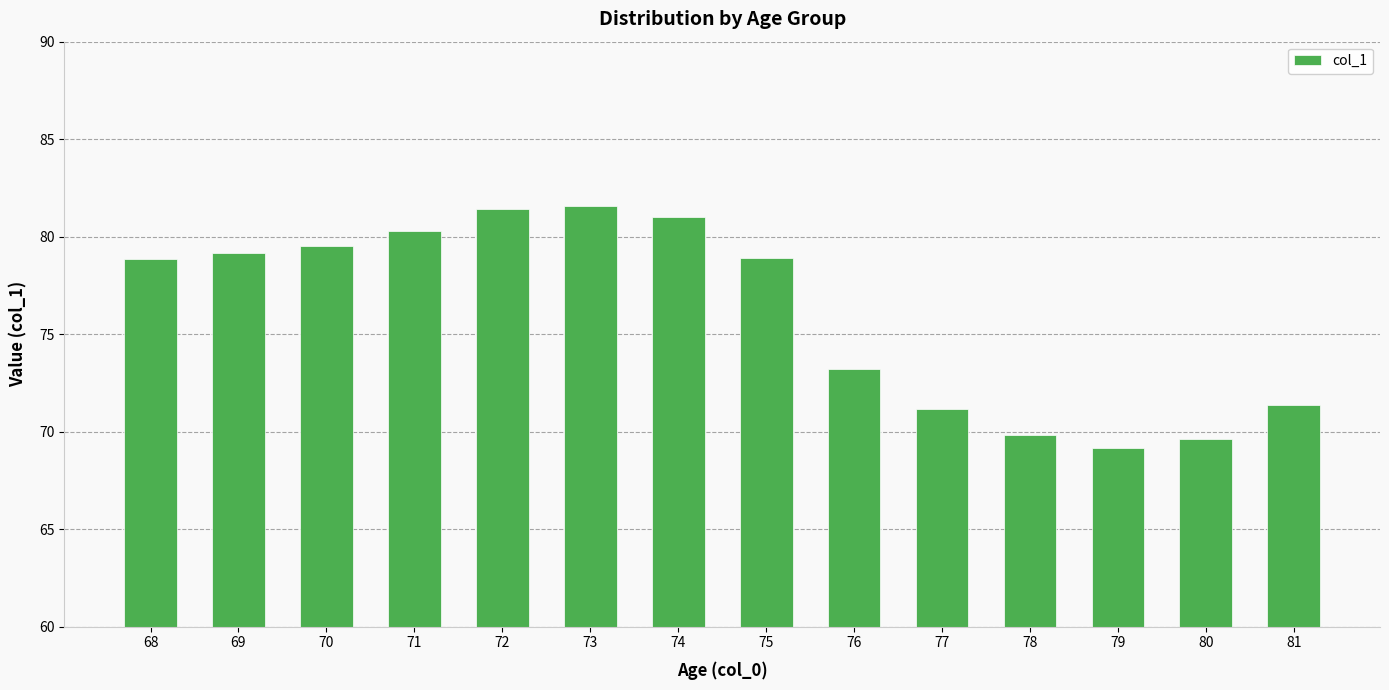

The chart shows a value of 104.0 at 81. True or false?

False